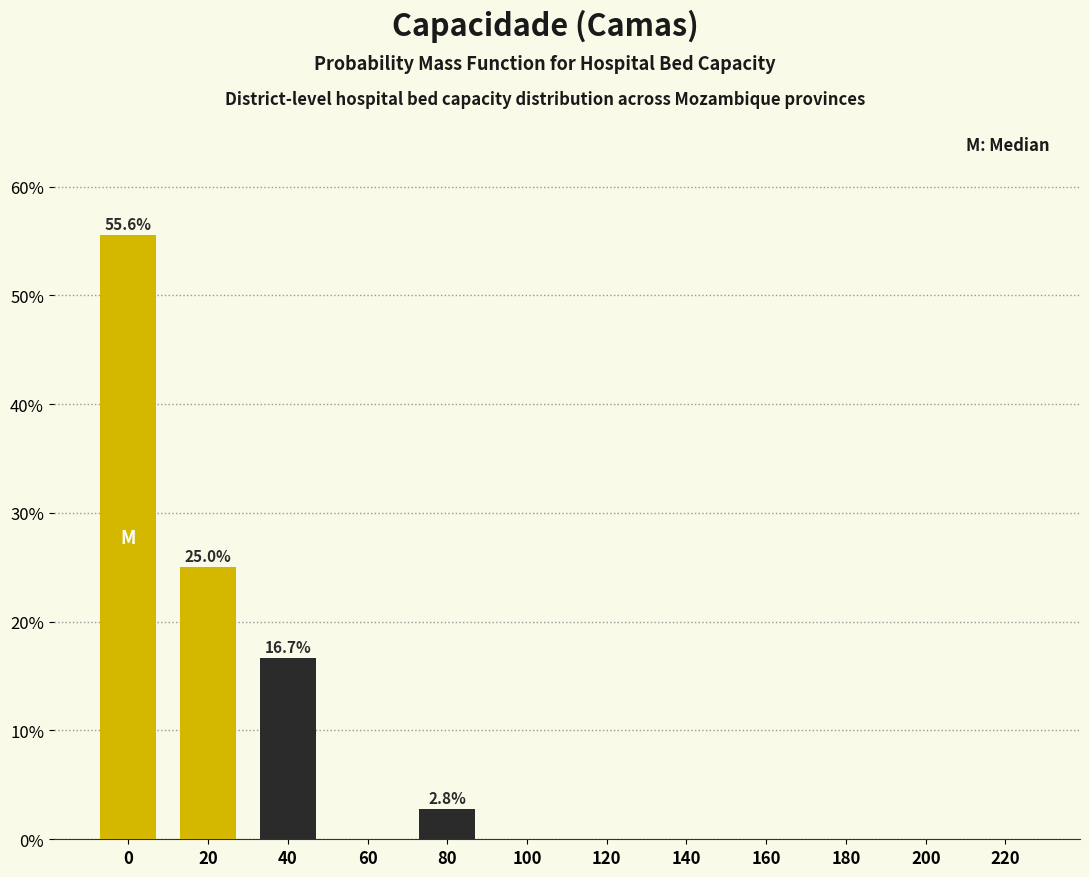

Reading left to right, transcribe all the data shown in this chart.

0=55.6	20=25.0	40=16.7	60=0.0	80=2.8	100=0.0	120=0.0	140=0.0	160=0.0	180=0.0	200=0.0	220=0.0